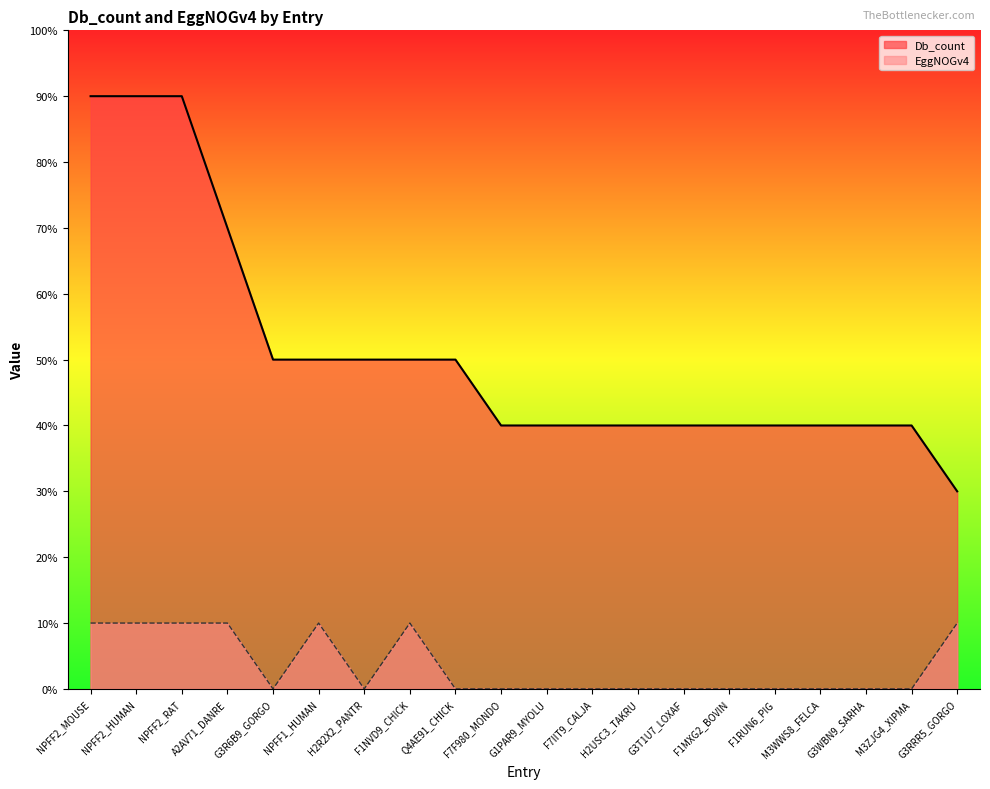

Rank the categories by EggNOGv4 value from lowest to highest.

G3R6B9_GORGO, H2R2X2_PANTR, Q4AE91_CHICK, F7F980_MONDO, G1PAR9_MYOLU, F7IIT9_CALJA, H2USC3_TAKRU, G3T1U7_LOXAF, F1MXG2_BOVIN, F1RUN6_PIG, M3WWS8_FELCA, G3WBN9_SARHA, M3ZJG4_XIPMA, NPFF2_MOUSE, NPFF2_HUMAN, NPFF2_RAT, A2AV71_DANRE, NPFF1_HUMAN, F1NVD9_CHICK, G3RRR5_GORGO